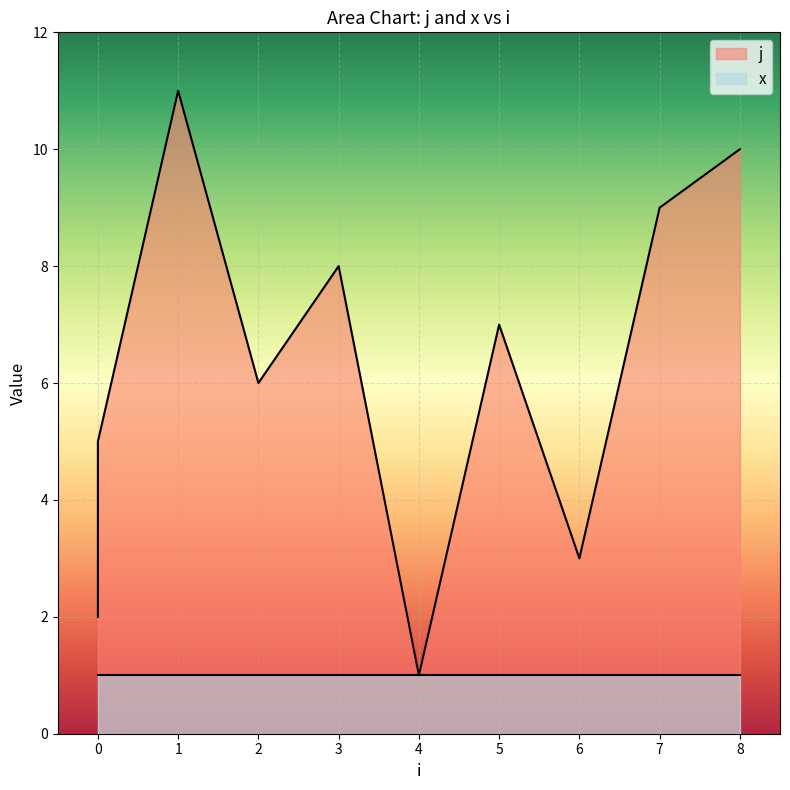

Which label corresponds to the smallest value in the chart?

4